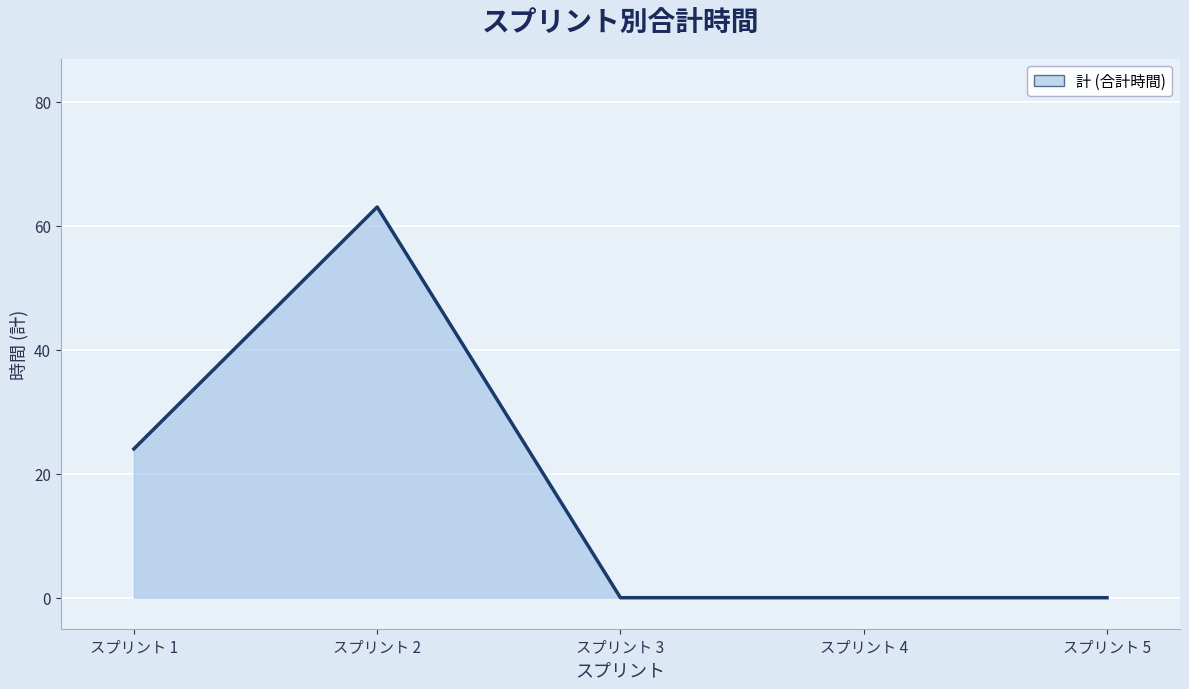

What is the greatest value displayed?

63